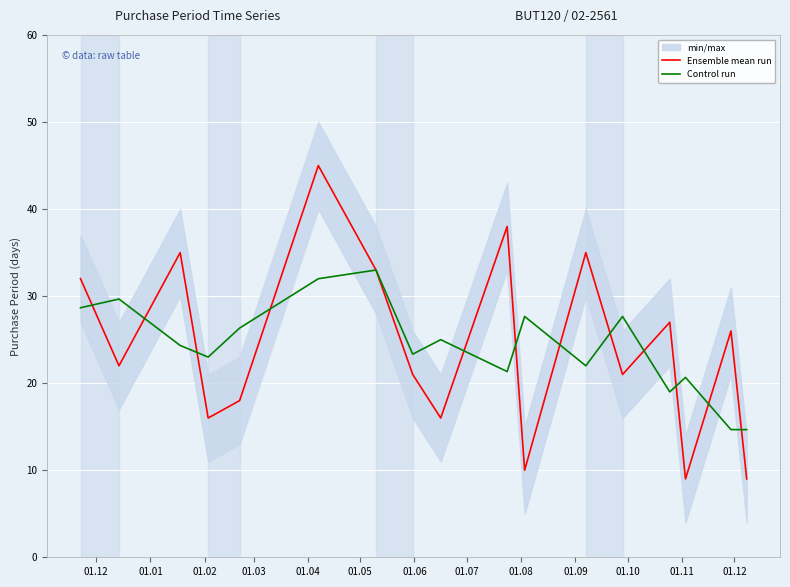

What is the maximum value for Control run?

33.0